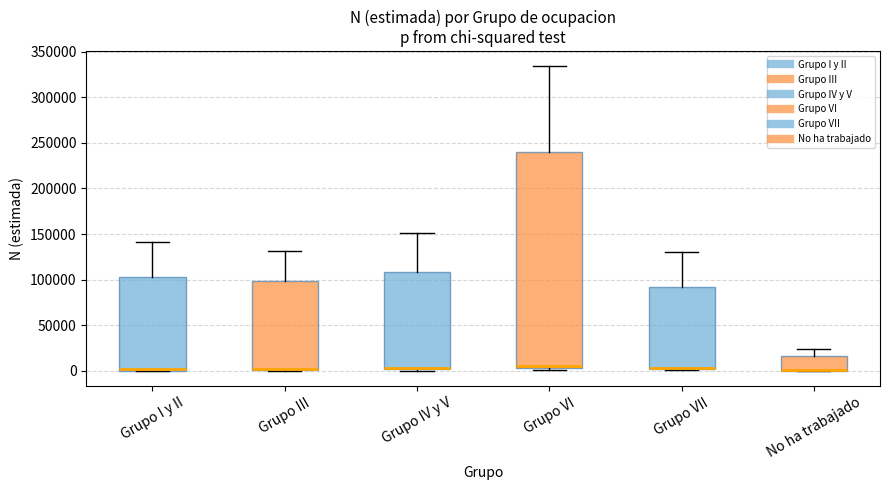

Where does the median line of the box for Grupo VII sit on the y-axis? The values are not printed on the chart, so give them approximately, as read against the axis.

5000